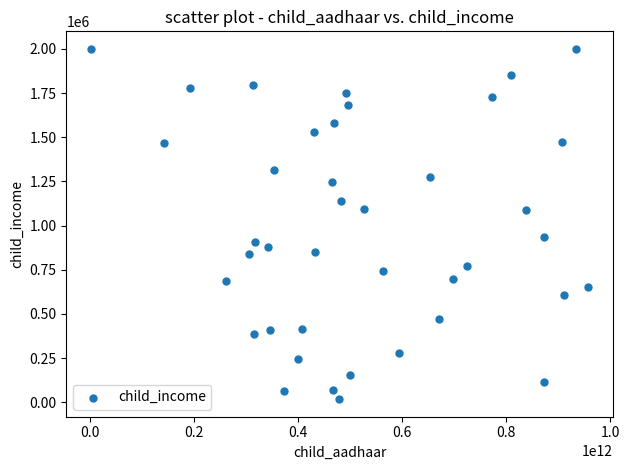

What is the range of X values (max minus min)?

954576767281